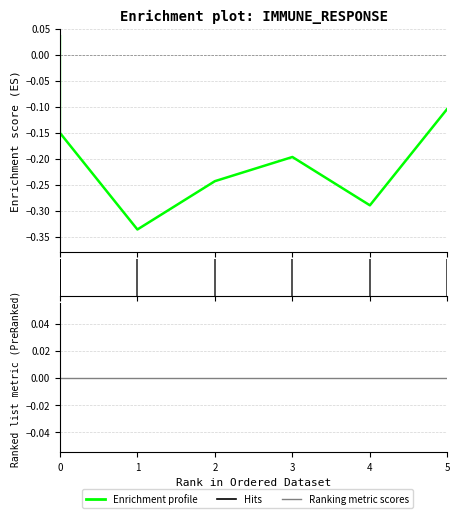

How many points are lower than both their immediate neighbors (excluding endpoints)?

2